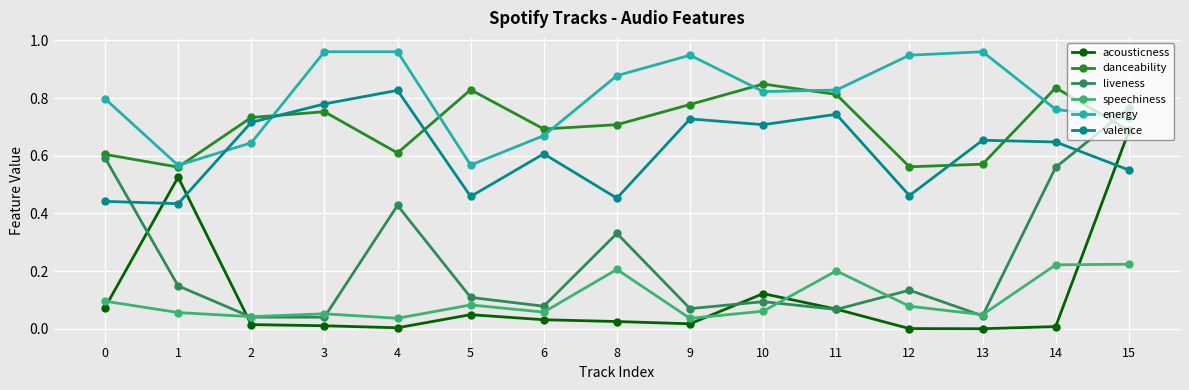

How many lines are shown in the chart?

6